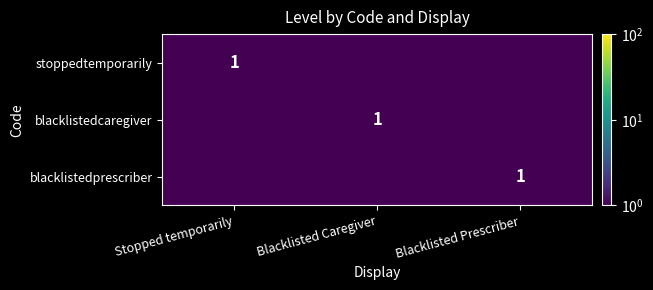

Rank the series by their maximum value, from lowest to highest.

stoppedtemporarily, blacklistedcaregiver, blacklistedprescriber